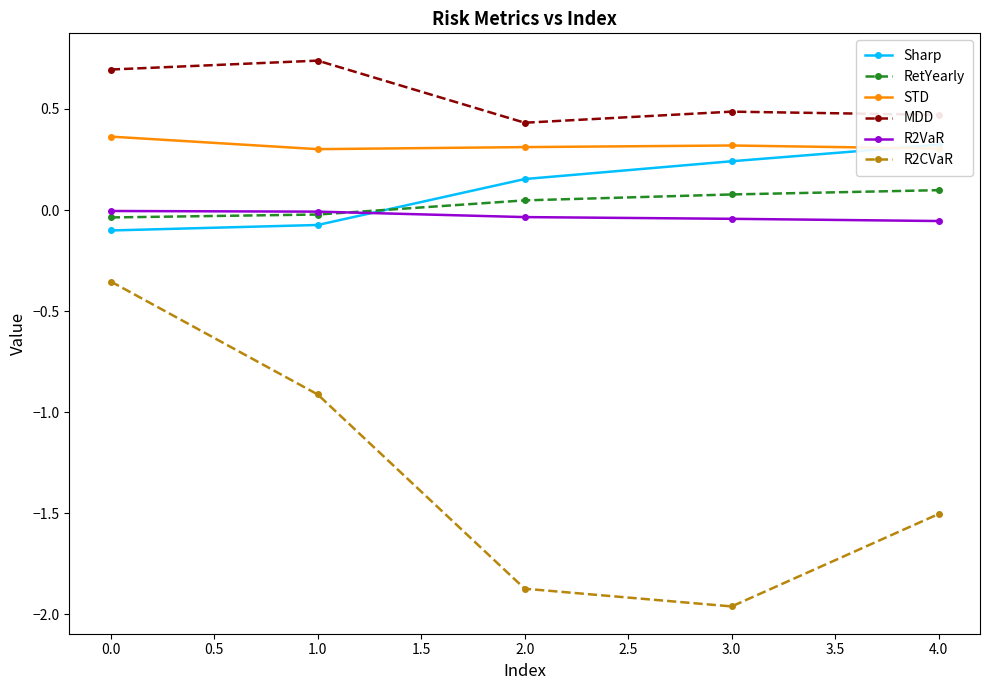

What is the value of the R2CVaR point at the 2nd from the left?

-0.9